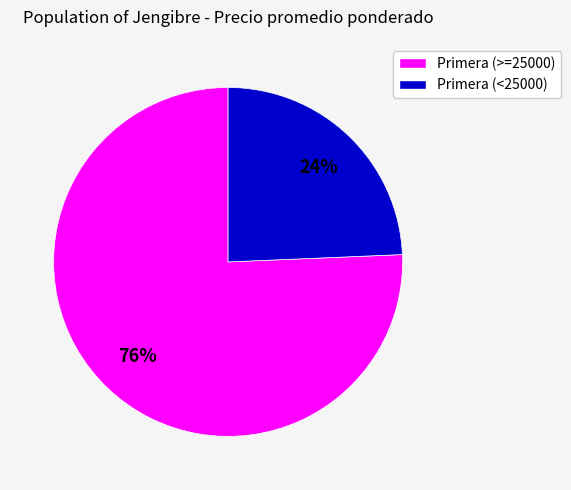

To the nearest percent, what is the average slice percentage?

50%